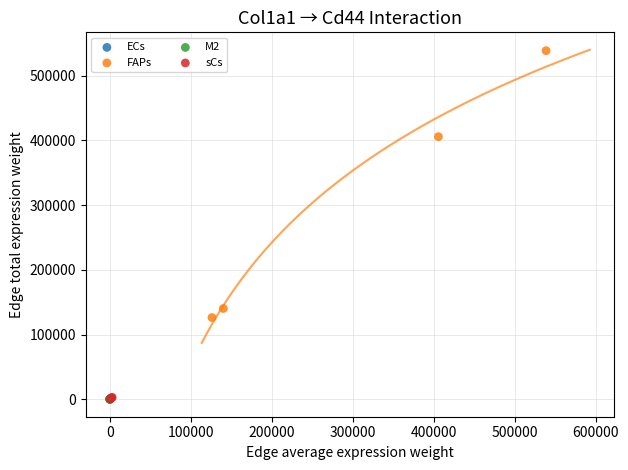

Which series has the largest Y range (max minus min)?

FAPs